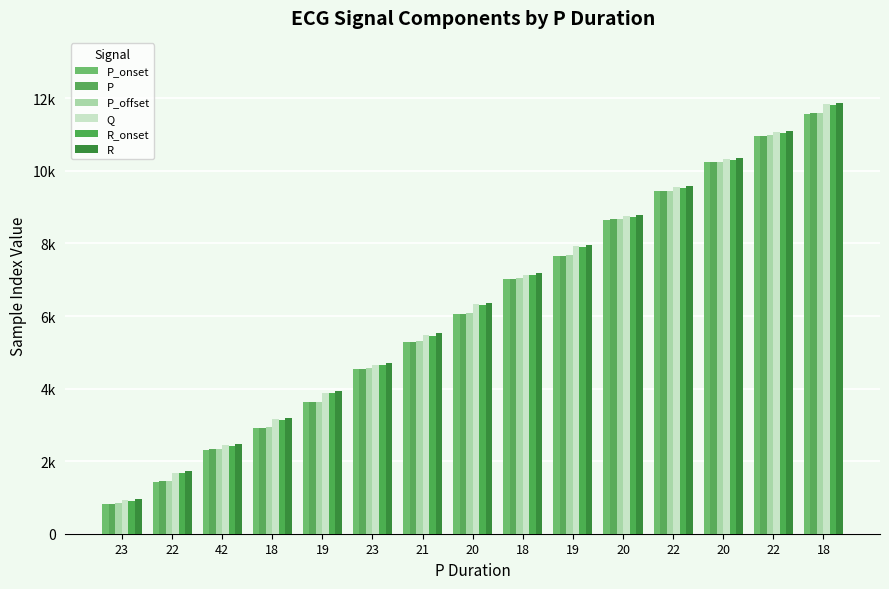

Is the value of R_onset at 21 greater than the value of P_onset at 20?

No